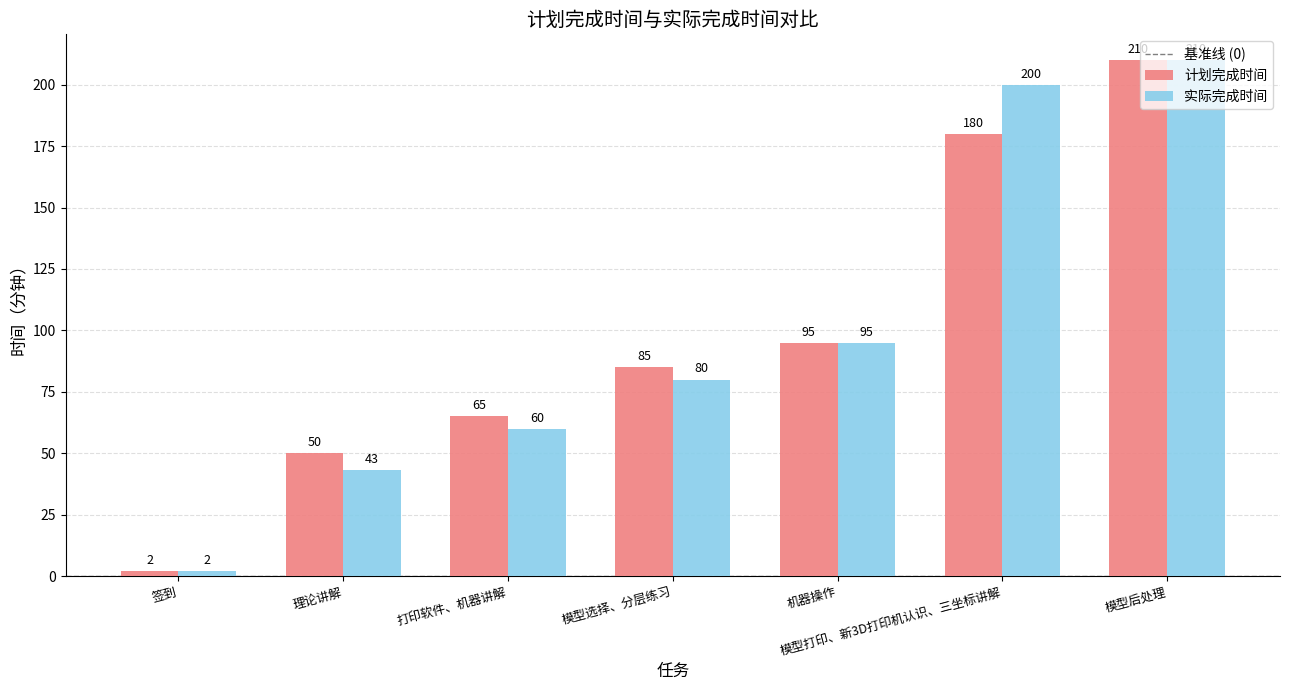

What position from the right is 签到?

7